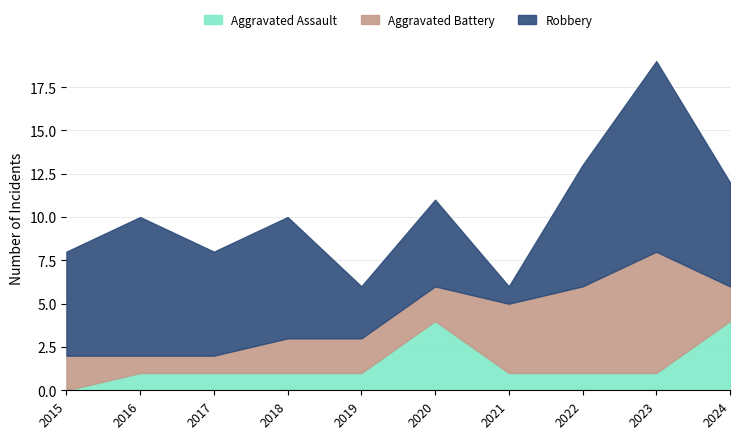

Which has a higher value, 2022 or 2023?

2022